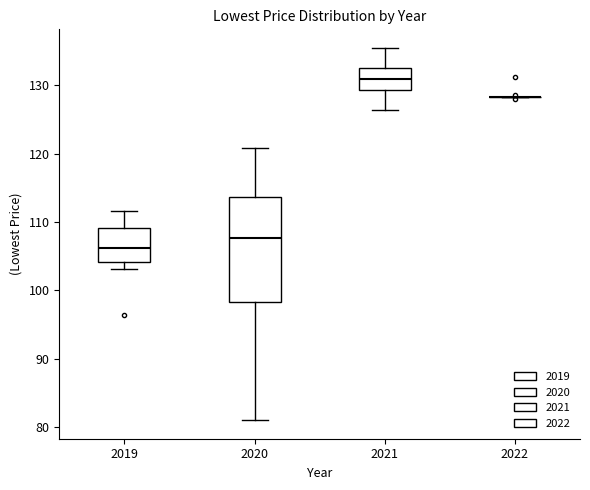

Where does the lower whisker of the box at x = 2019 end on the y-axis? The values are not printed on the chart, so give them approximately, as read against the axis.

103